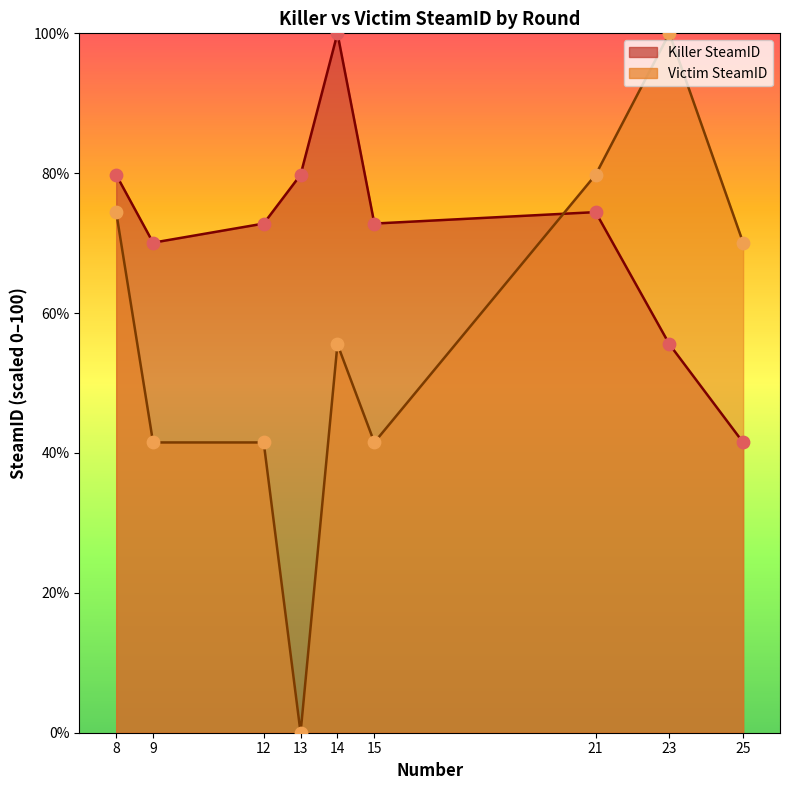

Is the value of Victim SteamID at 12 greater than the value of Killer SteamID at 9?

No